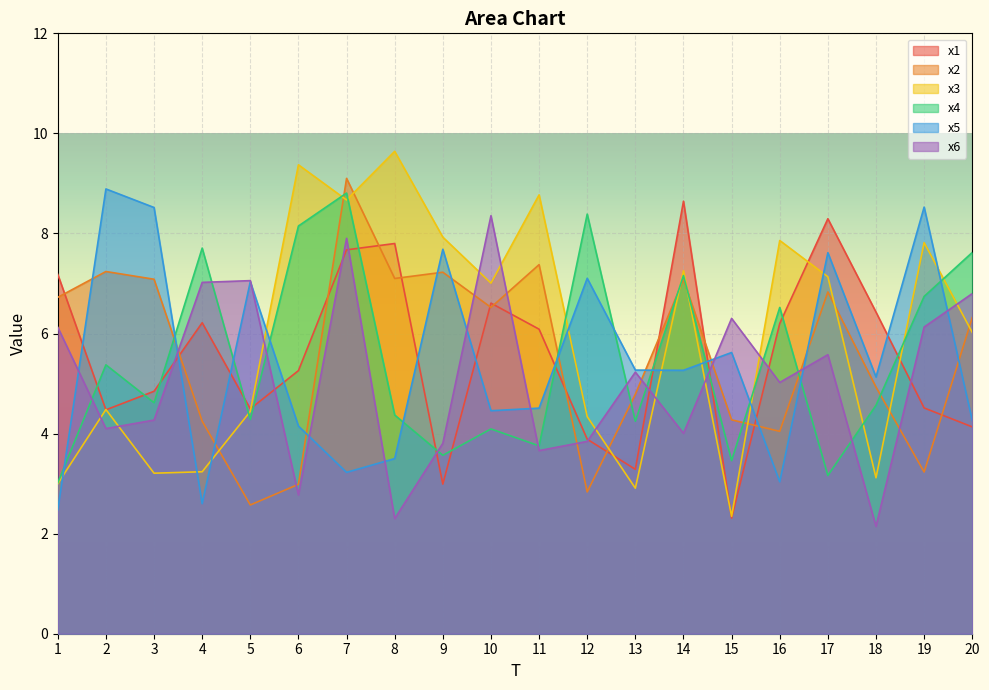

The value of x4 at 12 is 8.4. True or false?

True